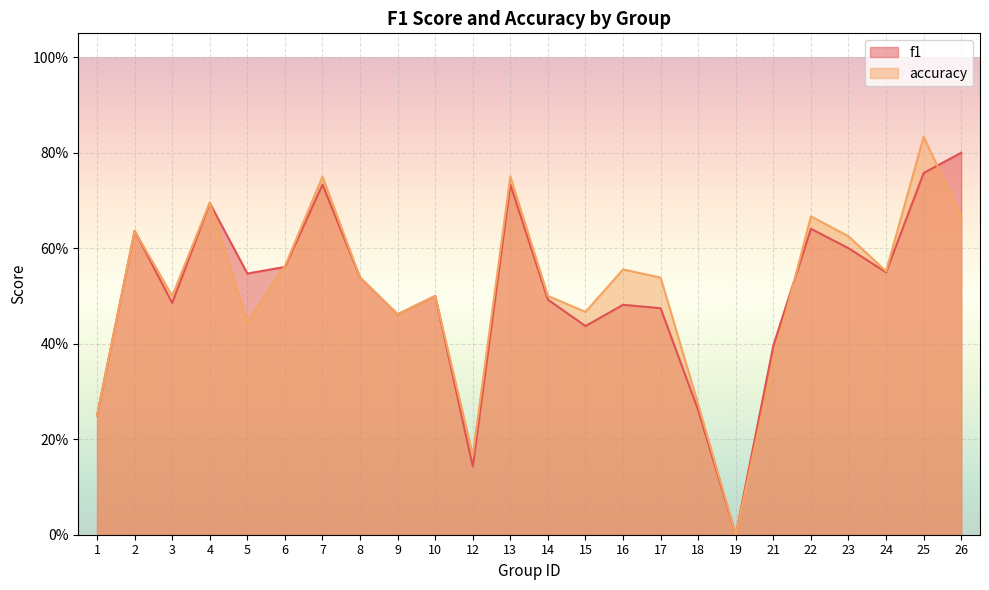

How many intersections are there between f1 and accuracy?

4